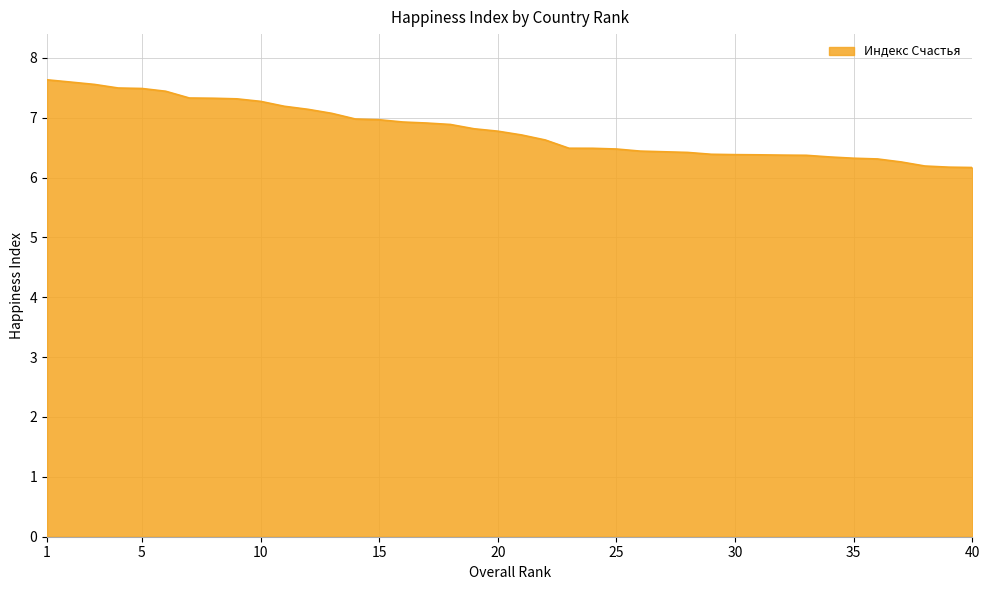

Does the chart display data point markers on the line(s)?

No